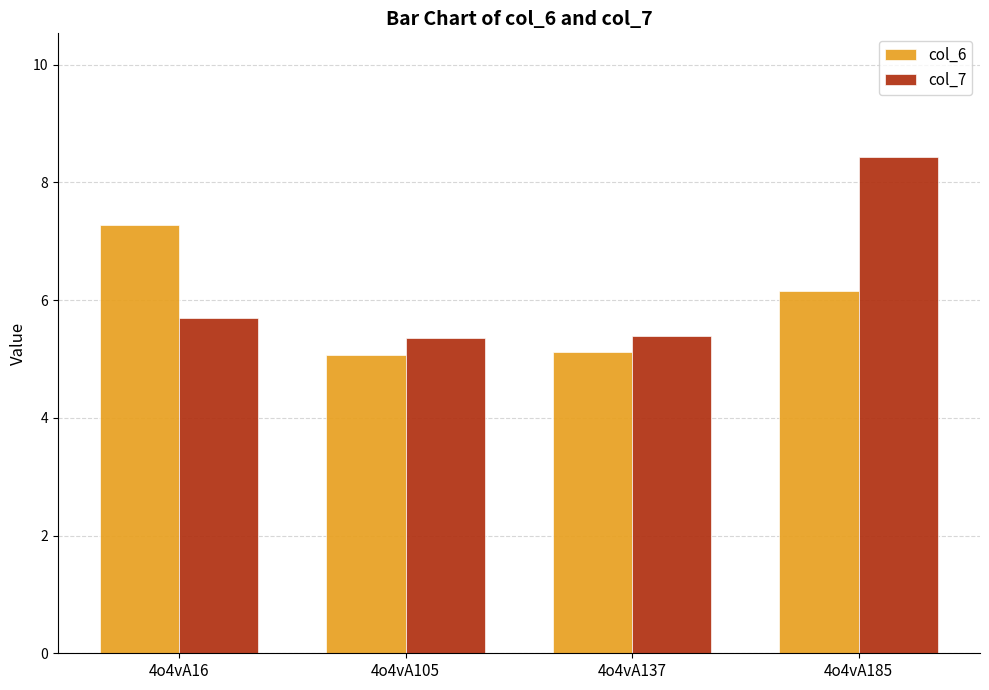

What is the difference between the col_7 values at 4o4vA185 and 4o4vA105?

3.1